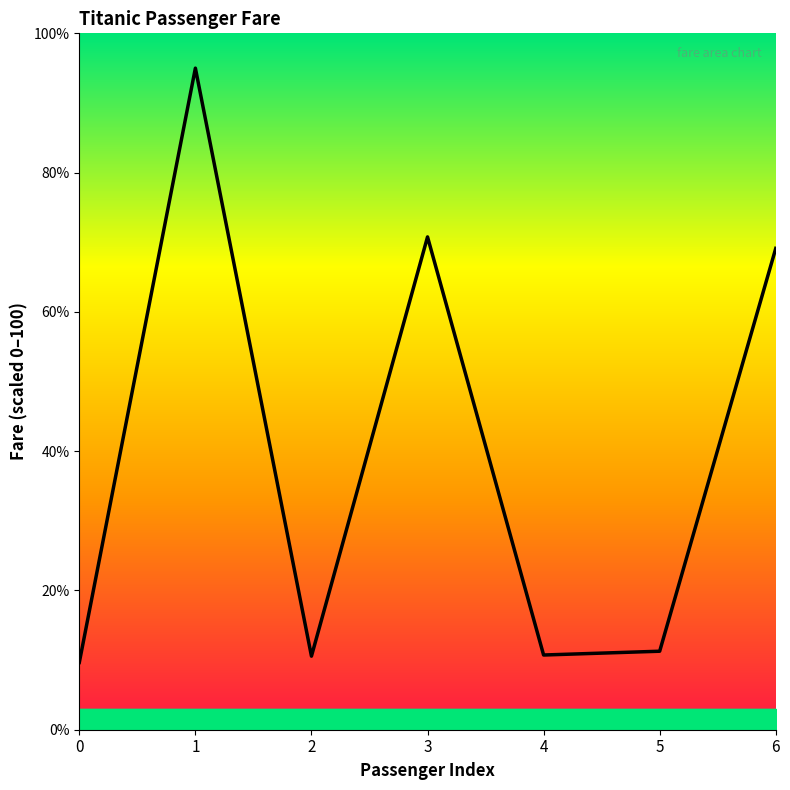

What is the difference between the values at 3 and 5?

59.5